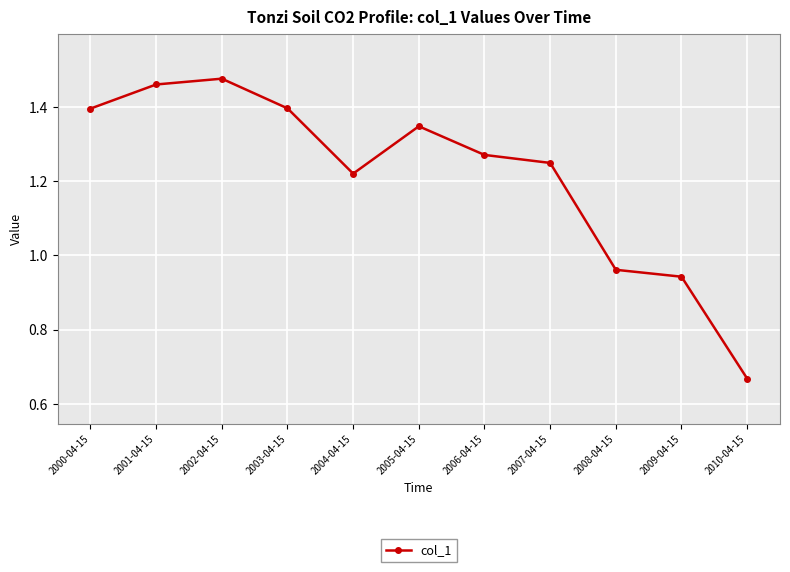

What is the label of the 6th point from the left?

2005-04-15